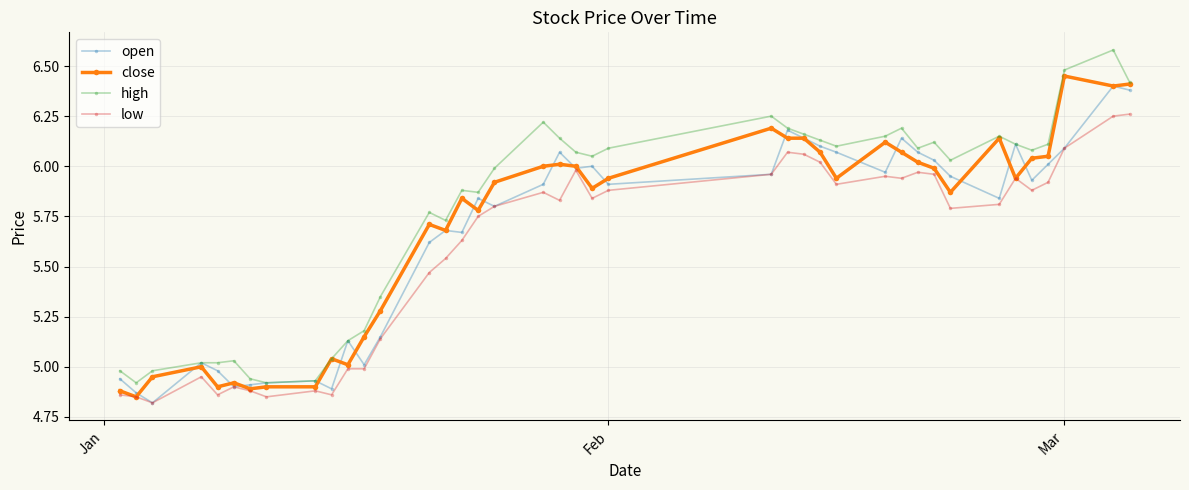

Which series has the widest spread of values?

high